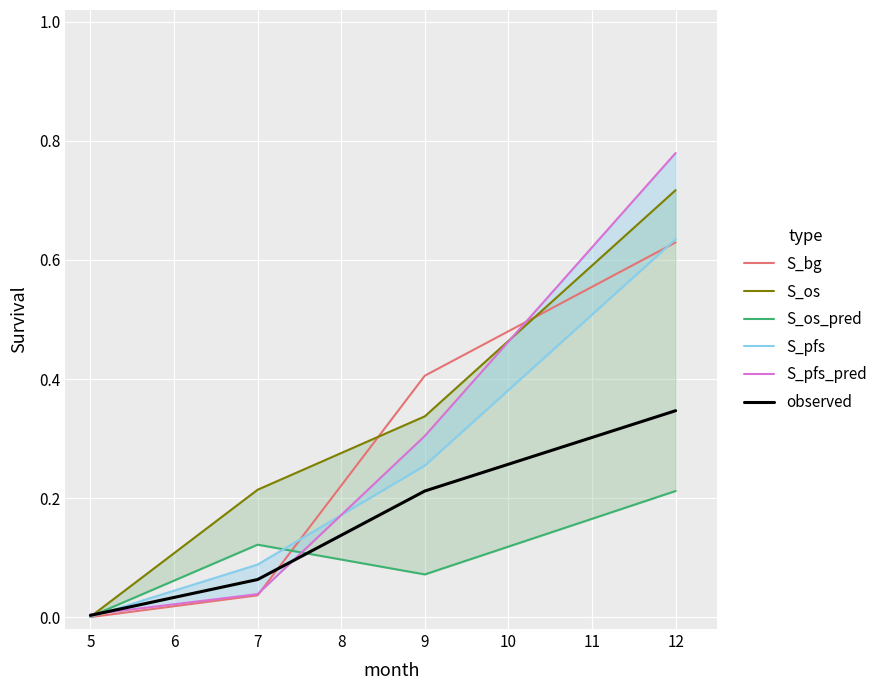

What is the difference between the second highest and minimum values in the S_pfs series?

0.3